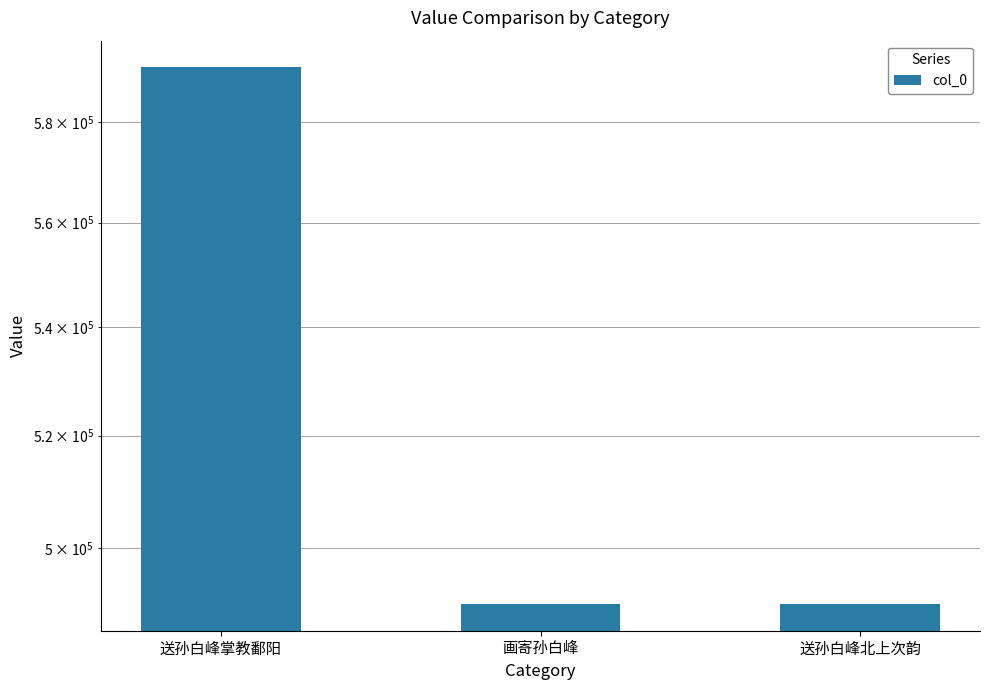

What is the ratio of the value at 画寄孙白峰 to the value at 送孙白峰北上次韵?

1.0